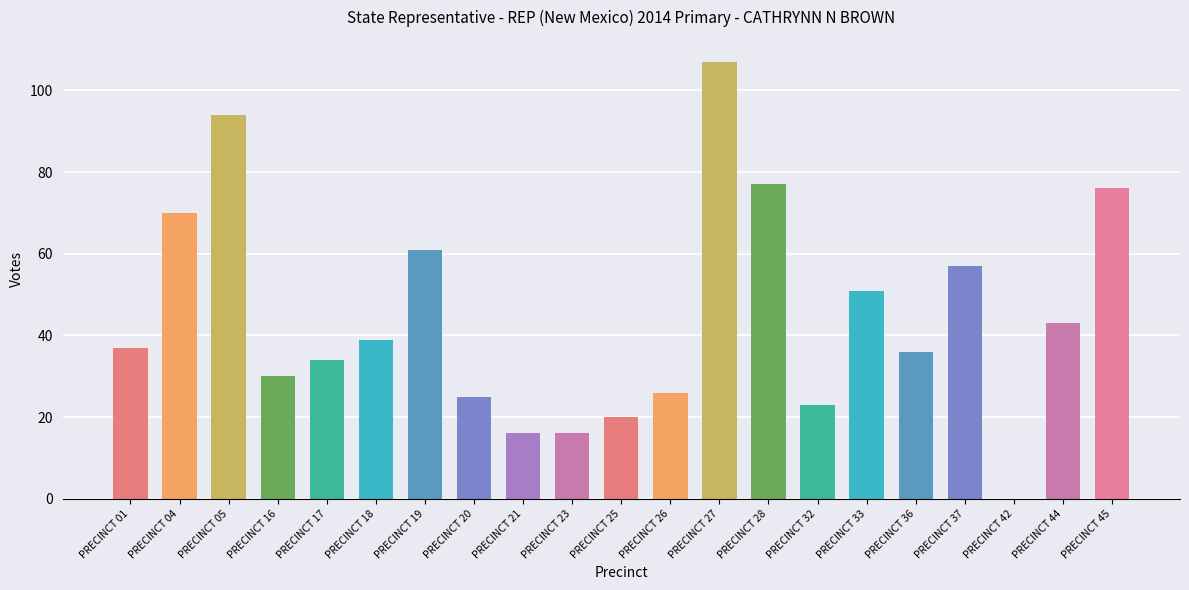

What is the maximum value shown in the chart?

107